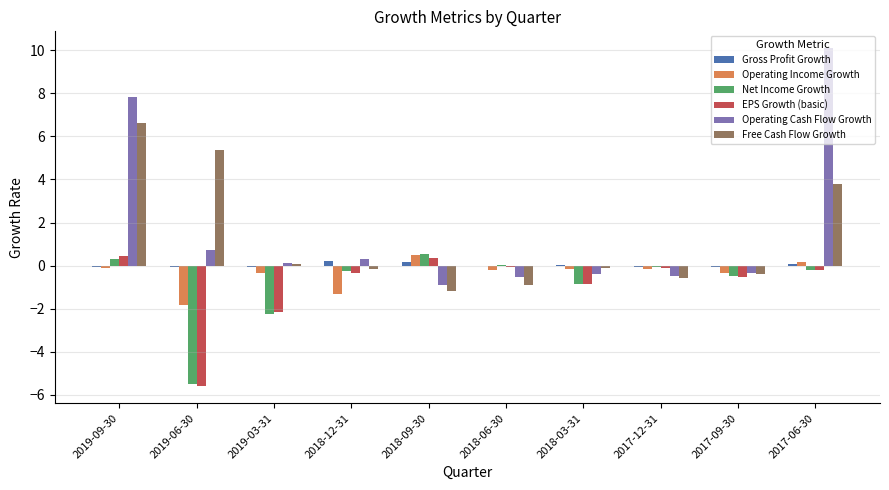

What is the difference between the EPS Growth (basic) values at 2019-09-30 and 2017-09-30?

1.0